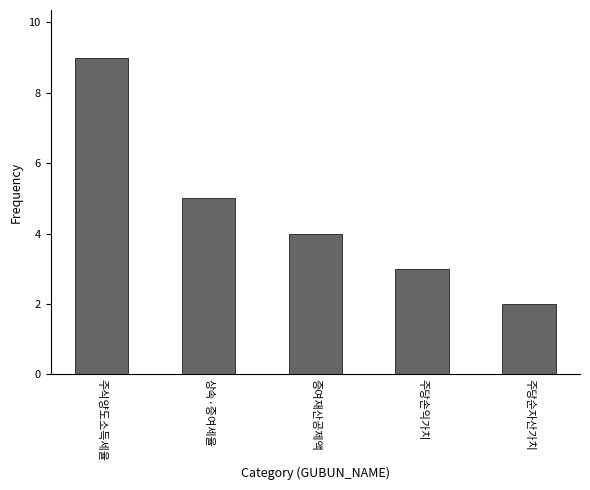

Reading right to left, extract all data points from this chart.

2	3	4	5	9